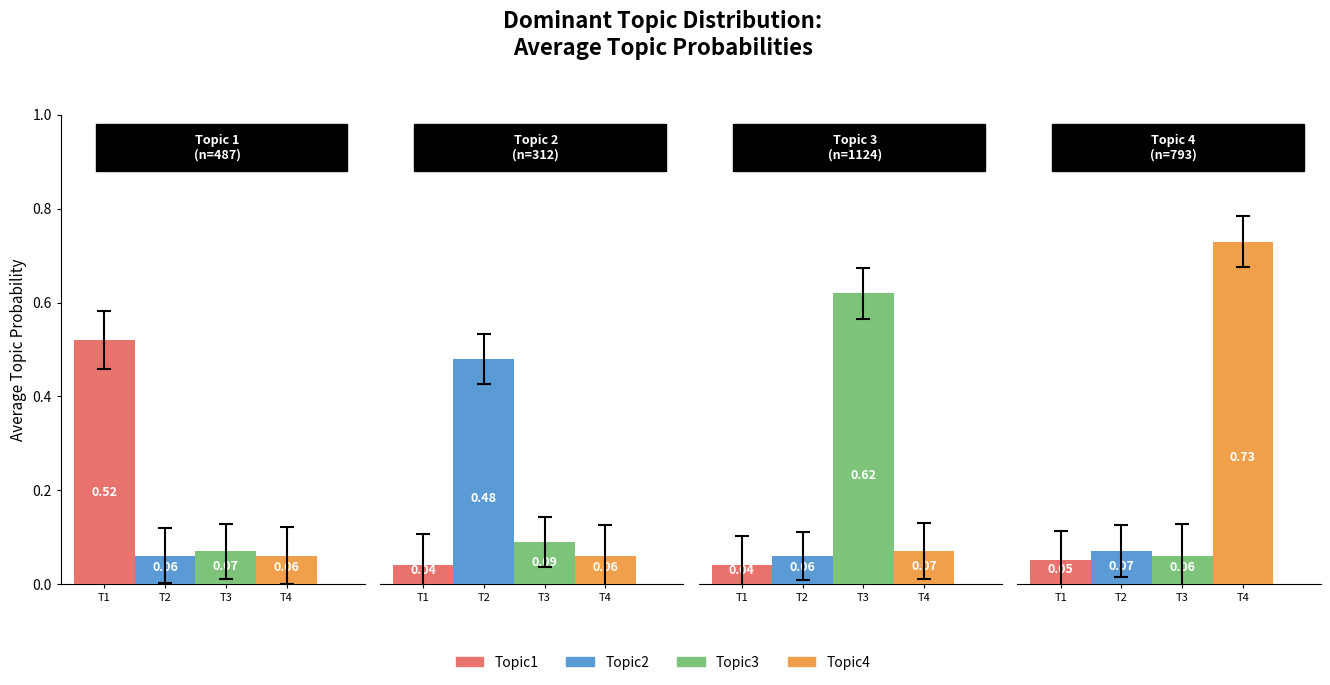

What is the value of the Topic3 bar at the 1st from the left?

0.1